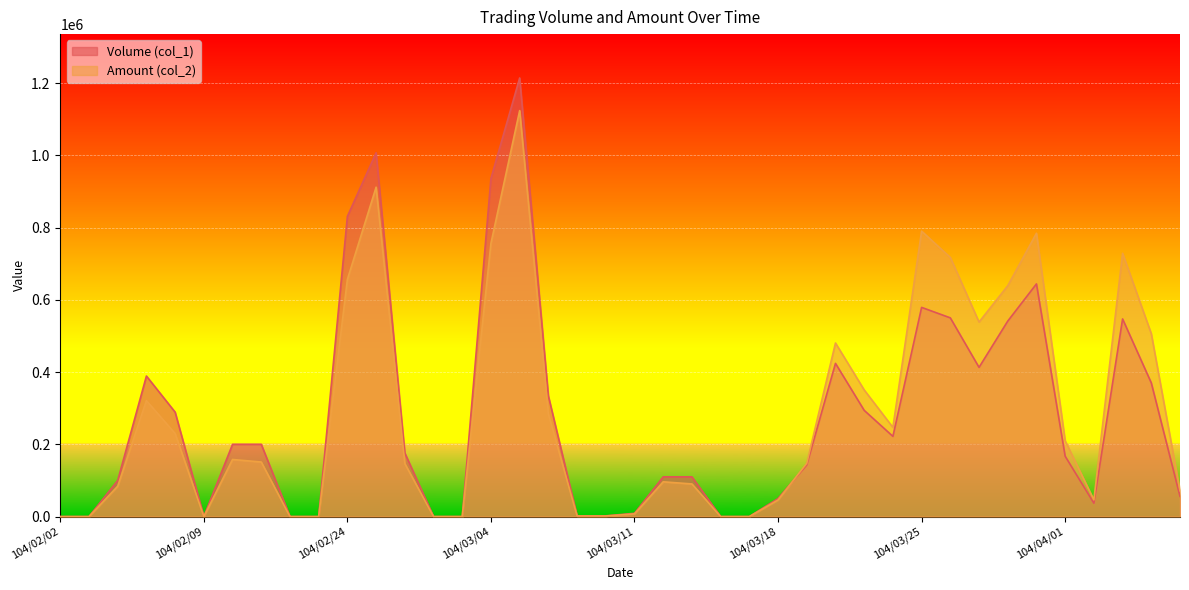

What is the total value across all series at 104/03/13?

200300